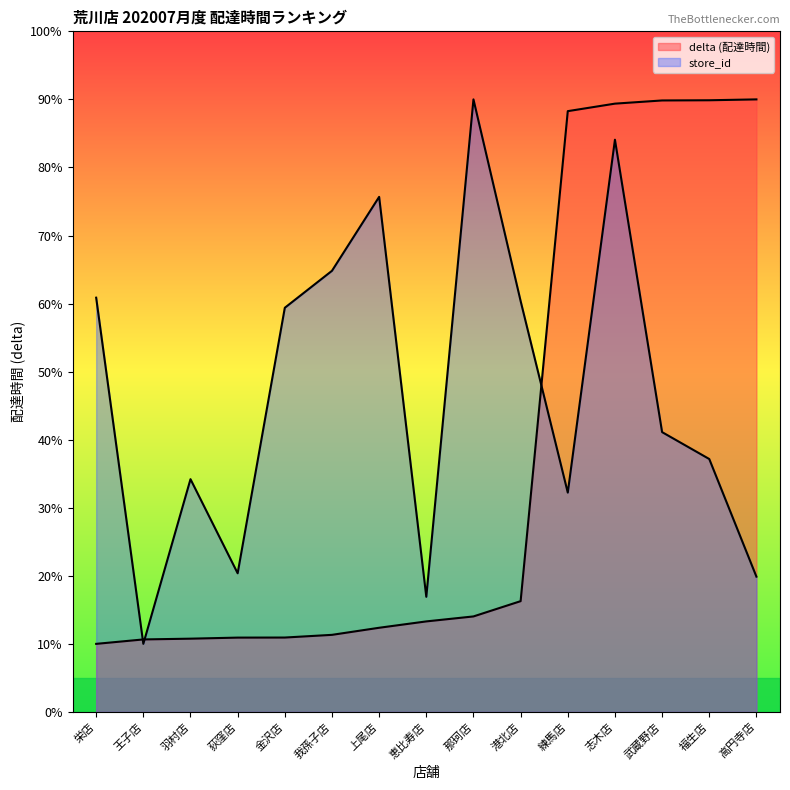

Rank the series by their maximum value, from highest to lowest.

delta, store_id